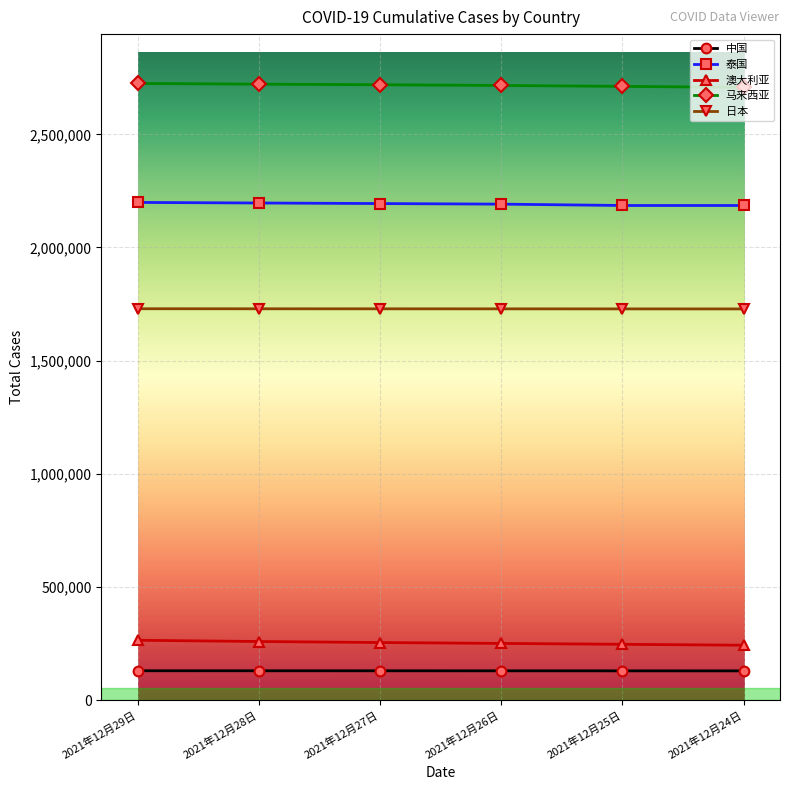

What position from the left is 2021年12月24日?

6